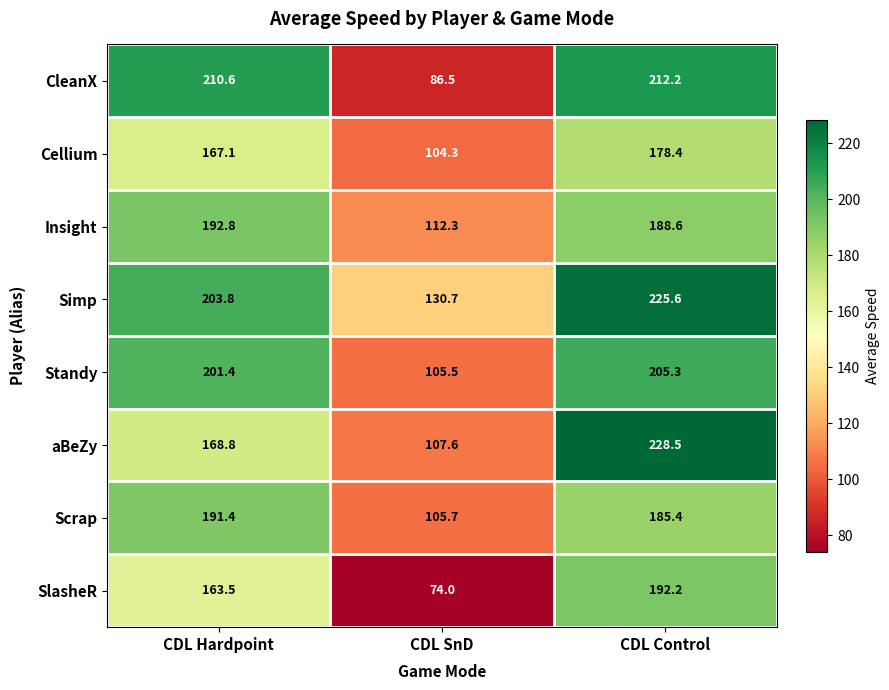

What is the approximate value of Cellium at CDL Hardpoint?

167.1